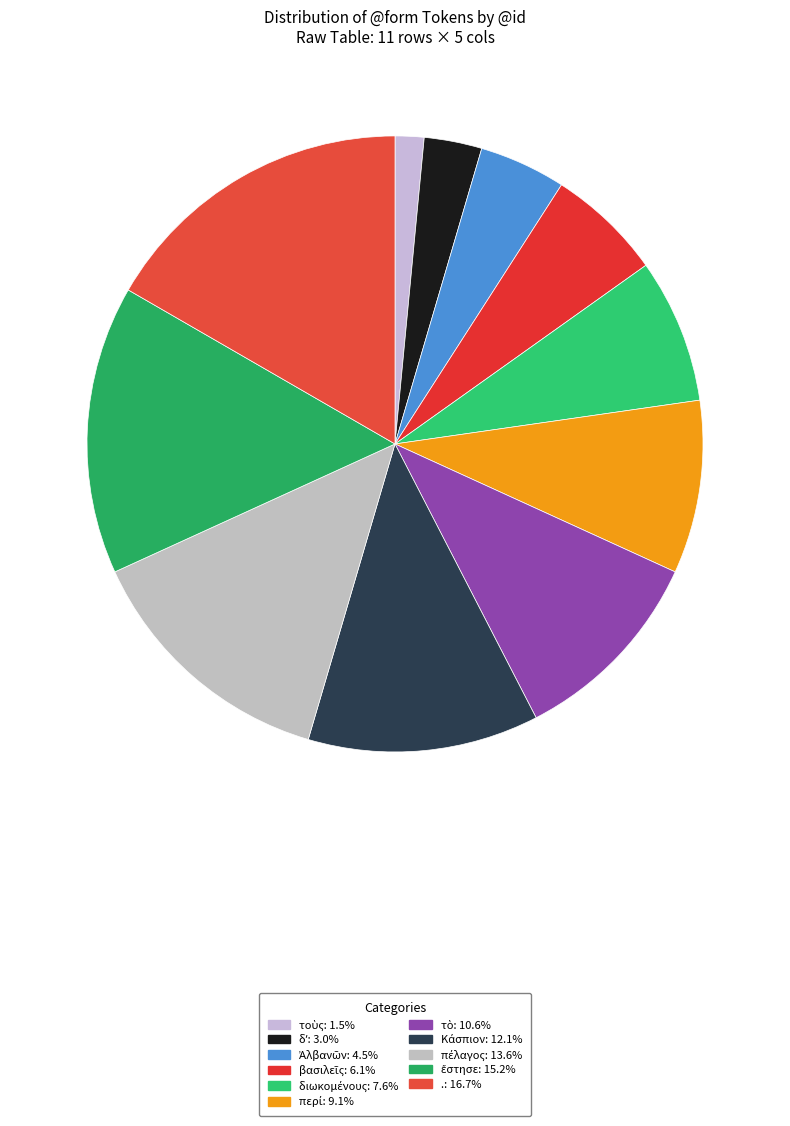

Count the number of slices in the pie.

11